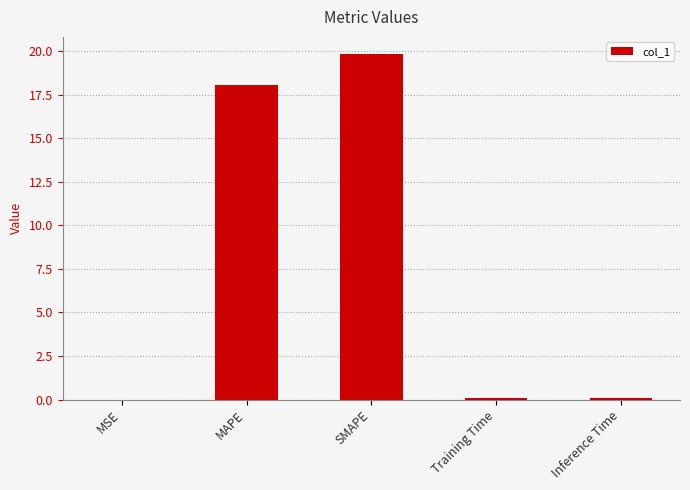

Approximately how many times larger is the value at SMAPE compared to MAPE?

1.1